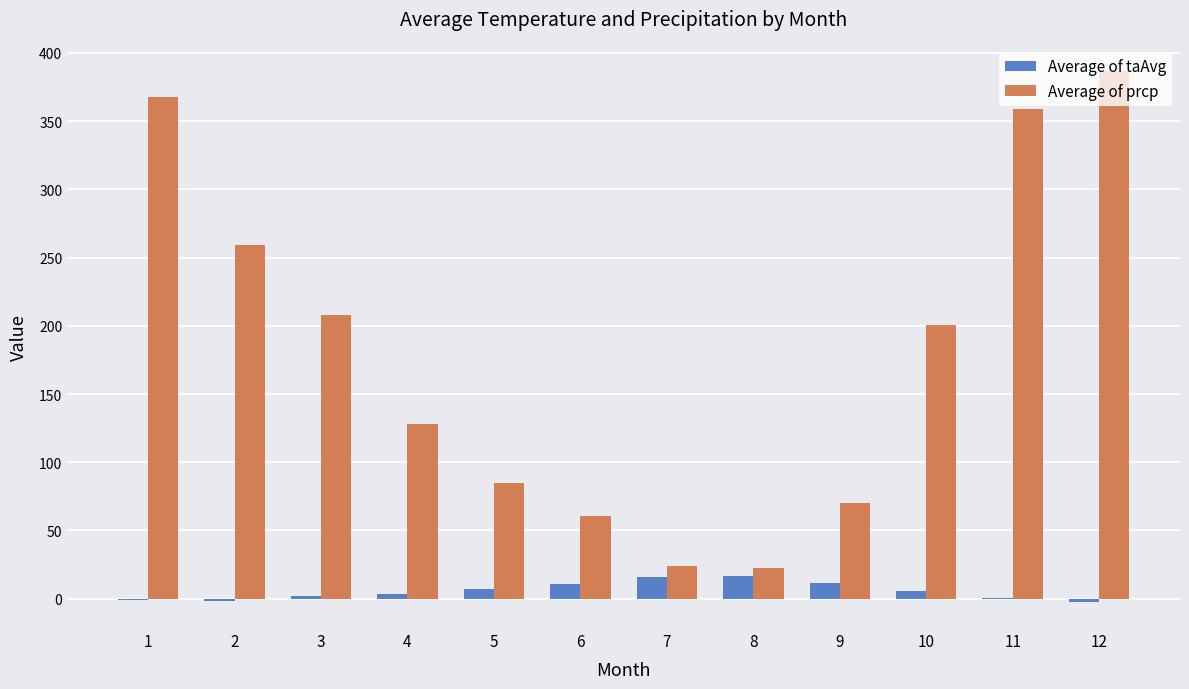

How many series are shown in this chart?

2